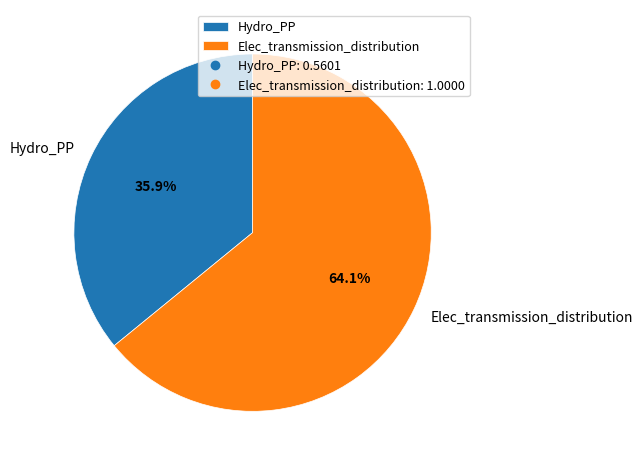

Between Elec_transmission_distribution and Hydro_PP, which is larger?

Elec_transmission_distribution